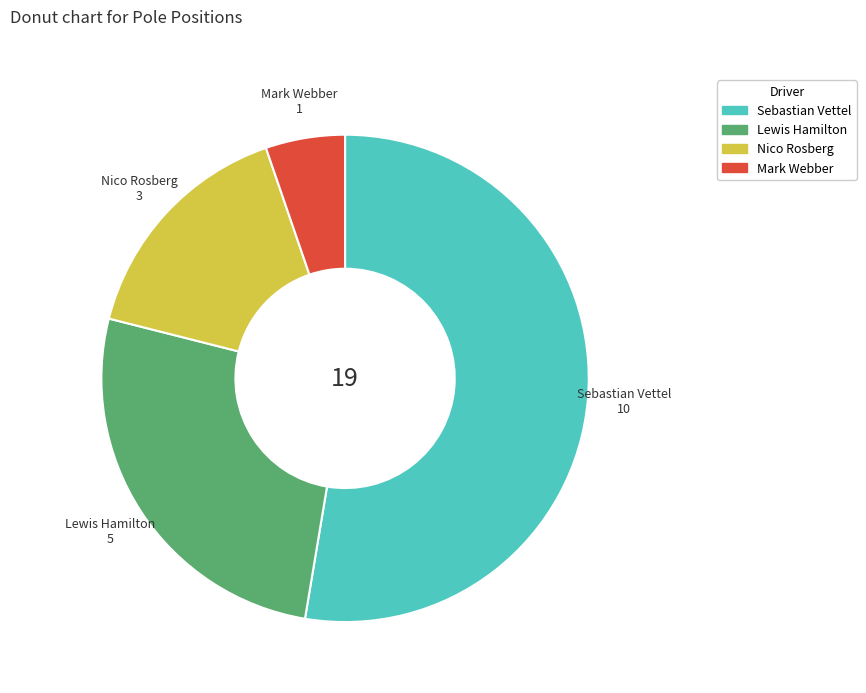

What is the smallest slice in the pie chart?

Mark Webber